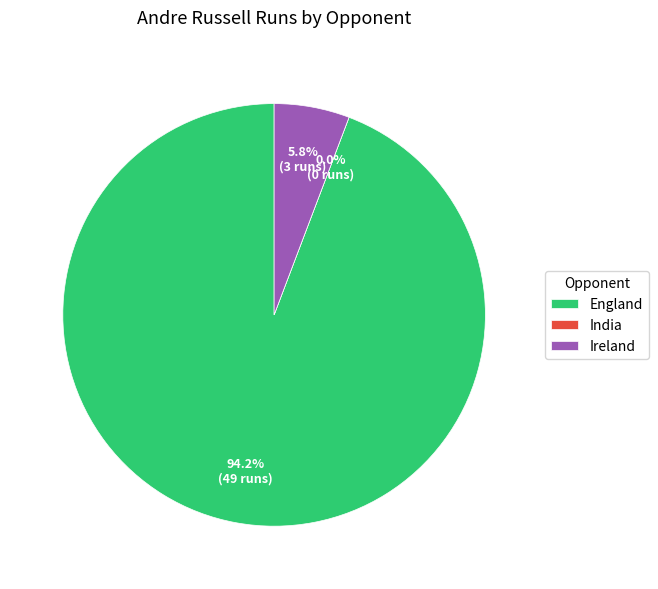

To the nearest percent, what is the combined percentage of India and England?

94%